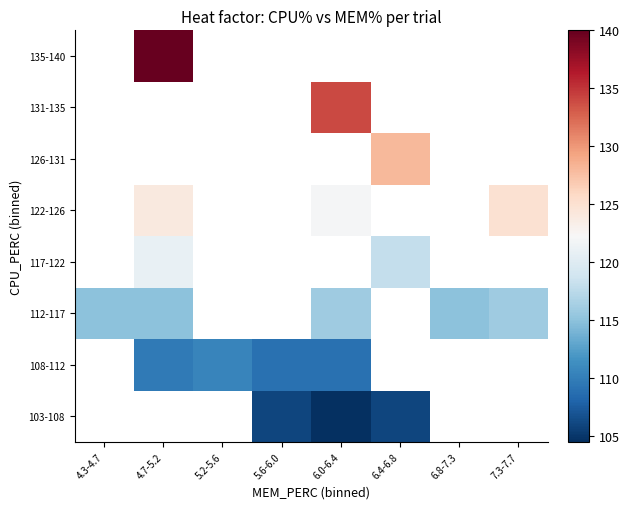

Which label corresponds to the smallest value in the chart?

6.0-6.4